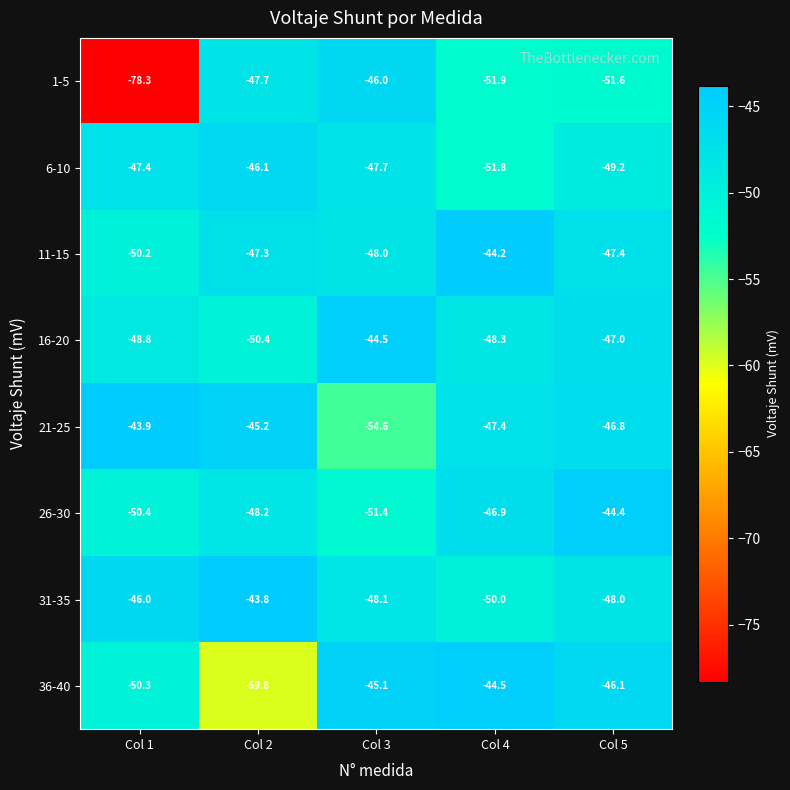

At Col 1, list the series in order from largest to smallest.

21-25, 31-35, 6-10, 16-20, 11-15, 36-40, 26-30, 1-5